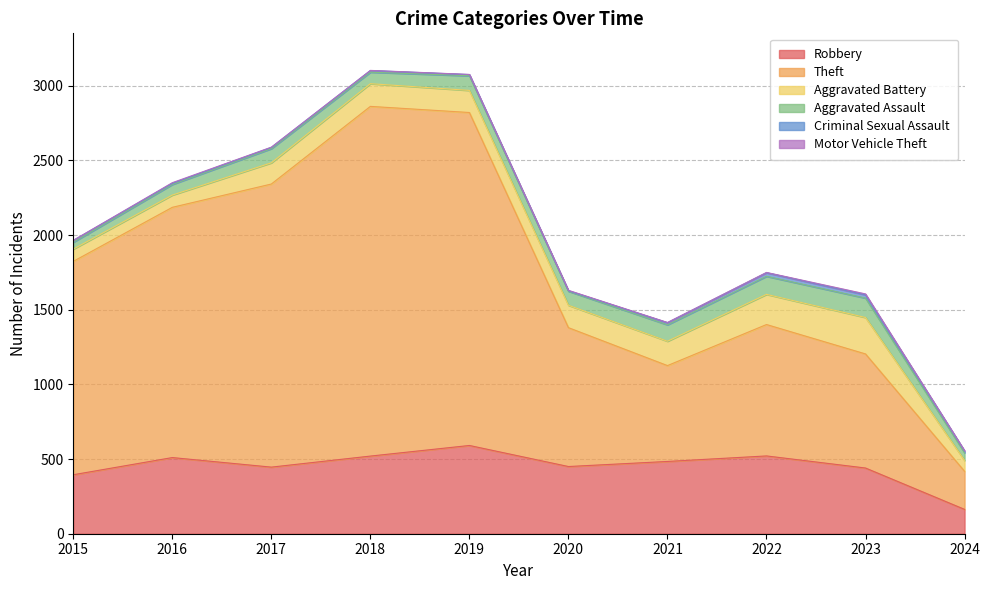

True or false: Aggravated Assault has more than 2 interior local peaks.

True